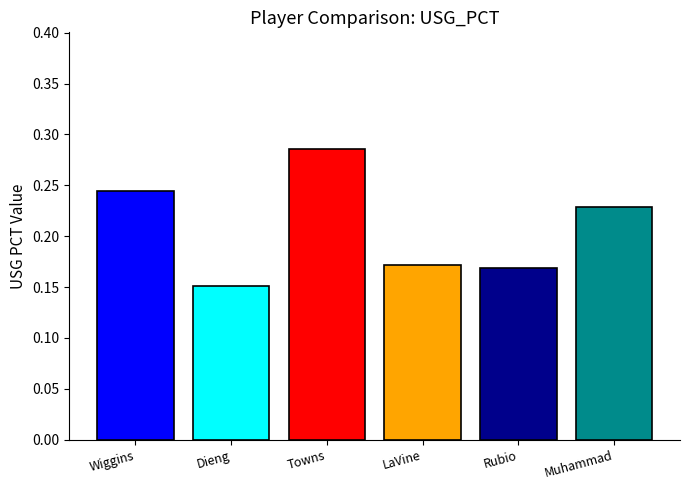

What is the label of the 4th bar from the right?

Towns